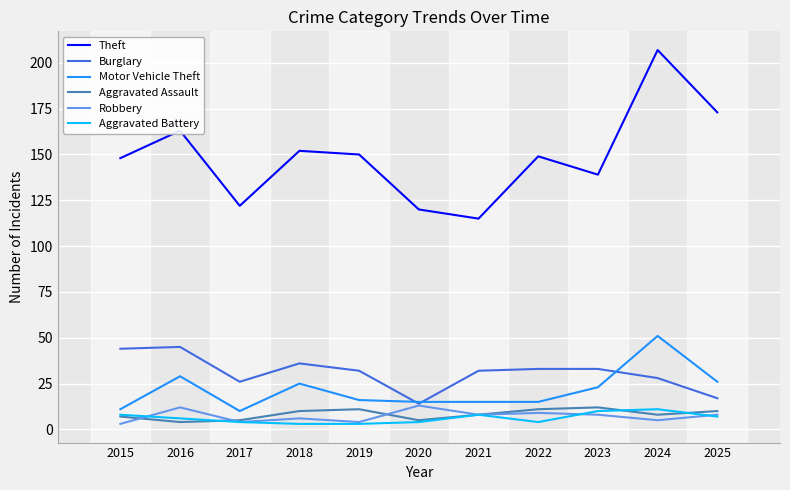

What is the smallest value displayed?

3